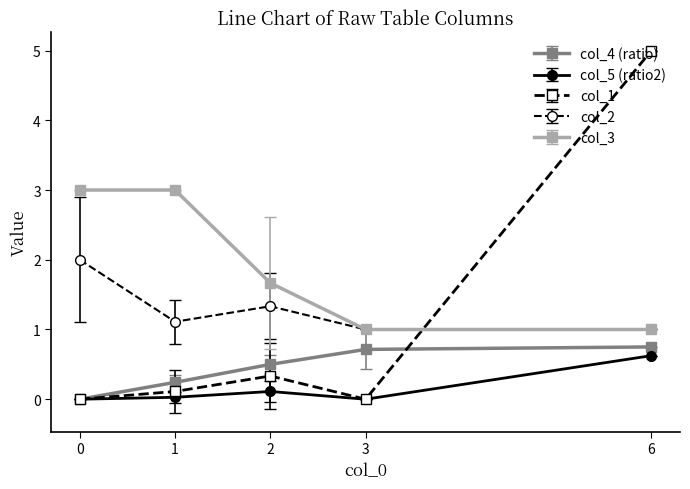

The col_3 series shows 2.6 at 2. True or false?

False